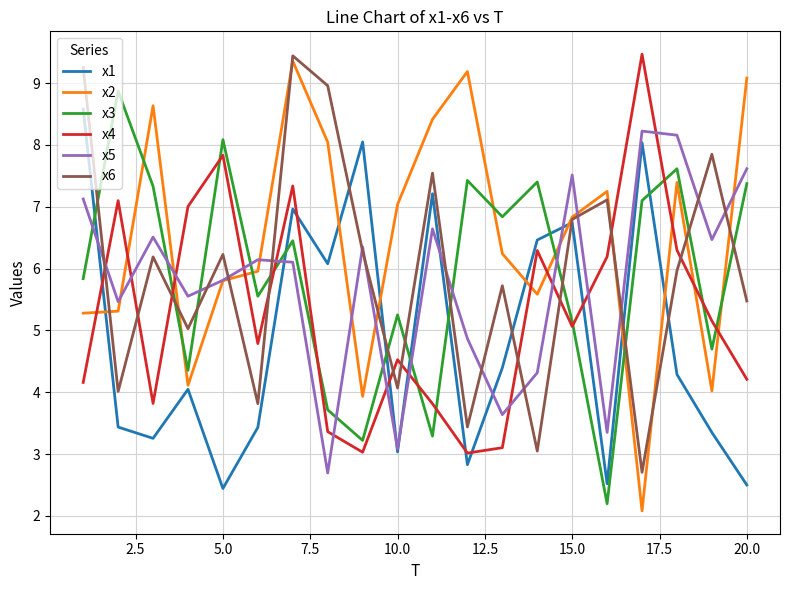

True or false: x4 and x6 cross at least once.

True